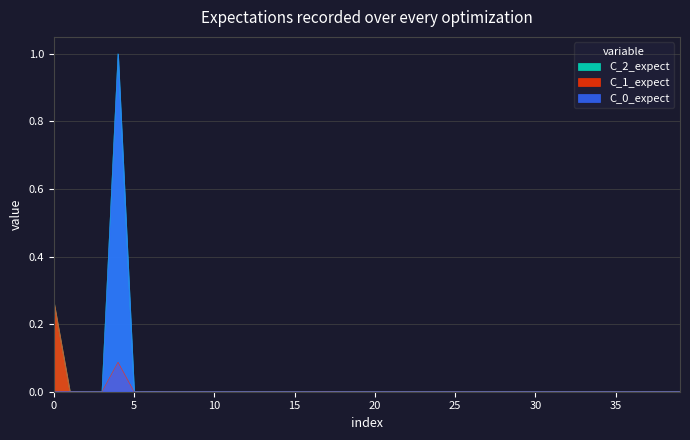

How many data points does each series have?

40